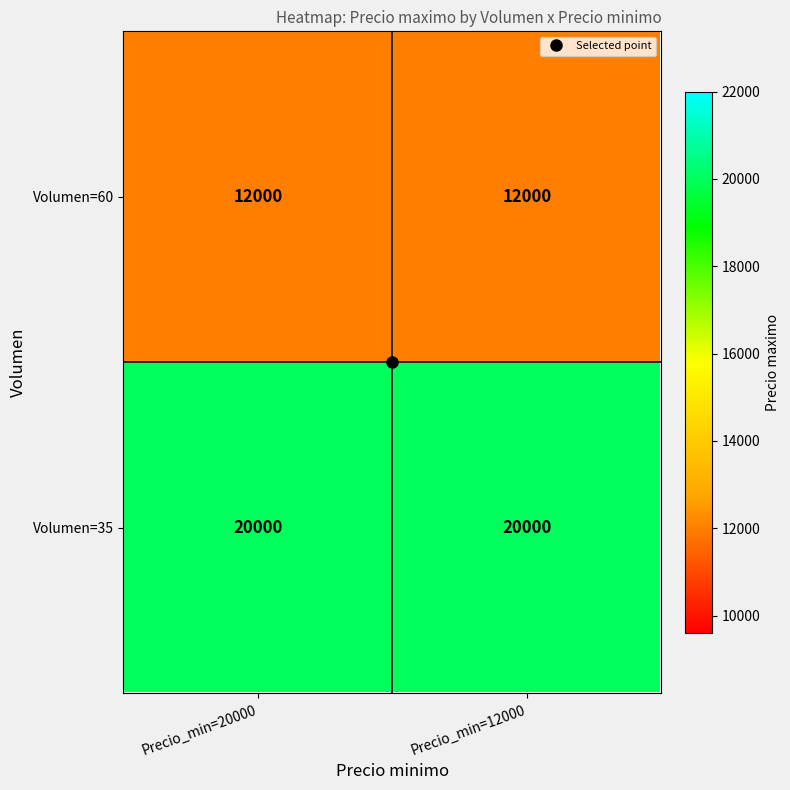

What is the smallest value displayed?

12000